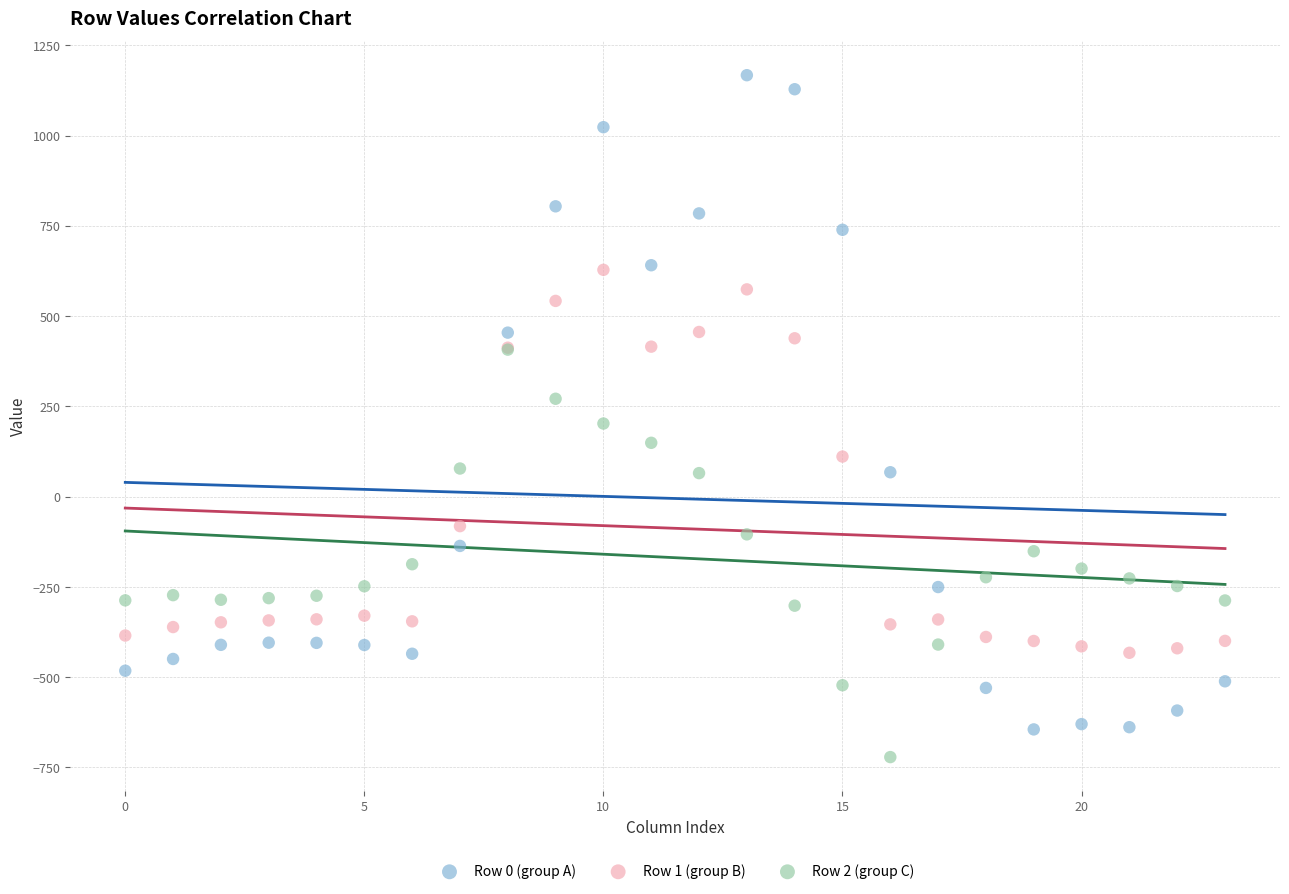

Which series contains the lowest Y value?

Row 2 (group C)